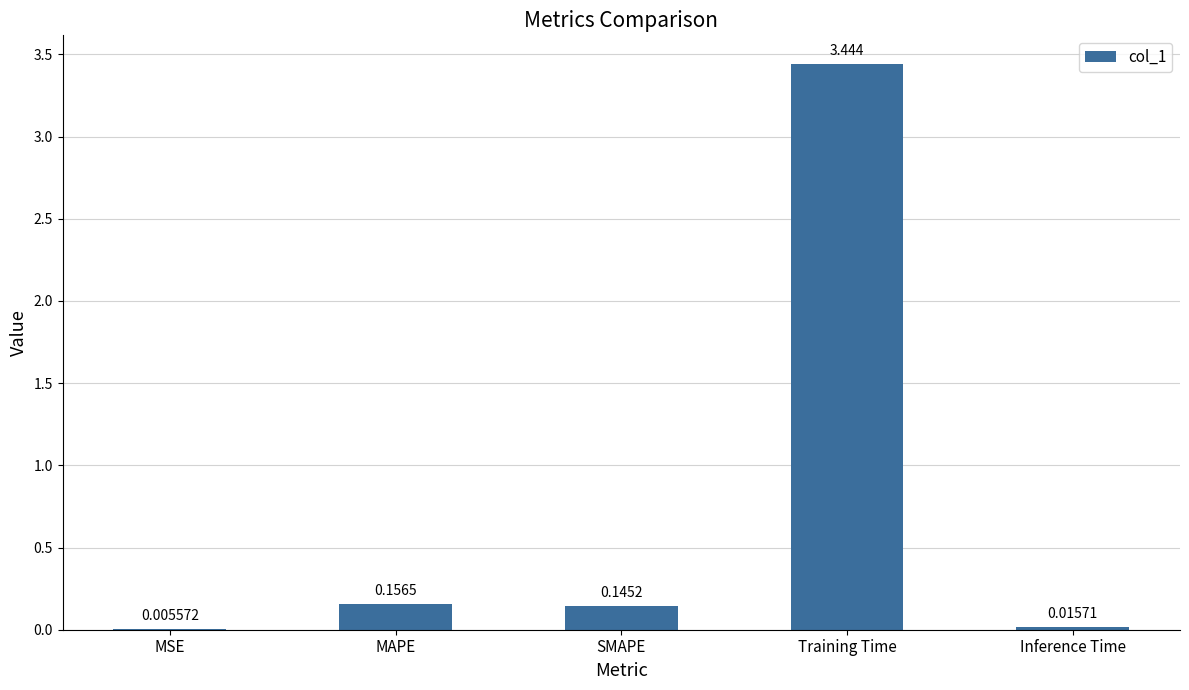

At which category does the chart reach its peak across all series?

Training Time